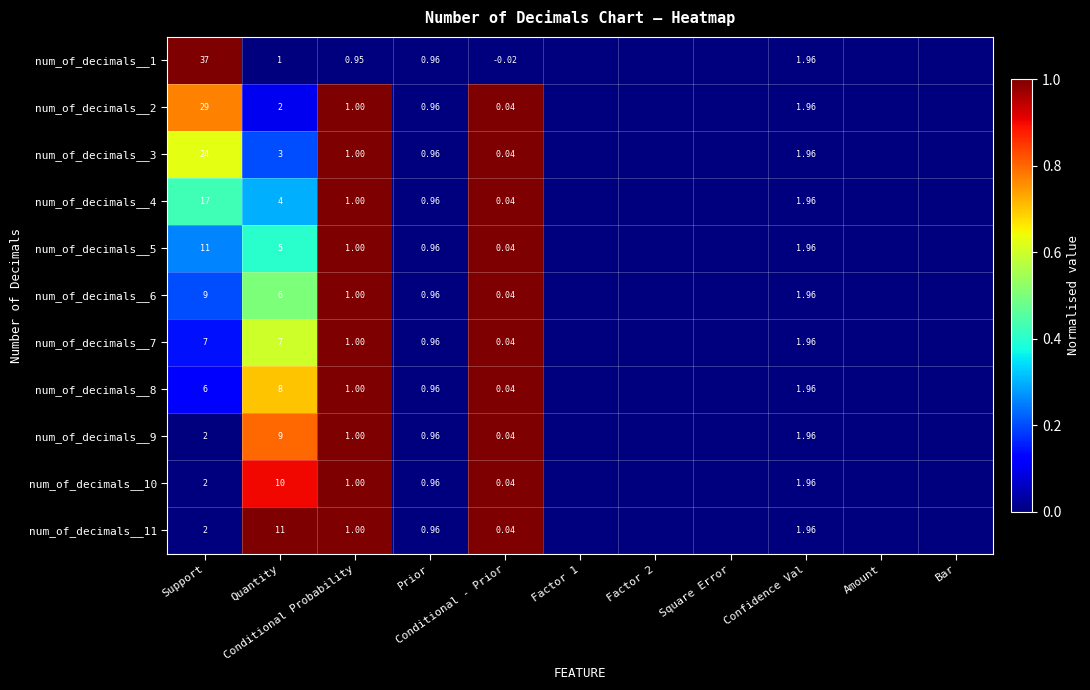

At how many categories does at least one series exceed 0?

4